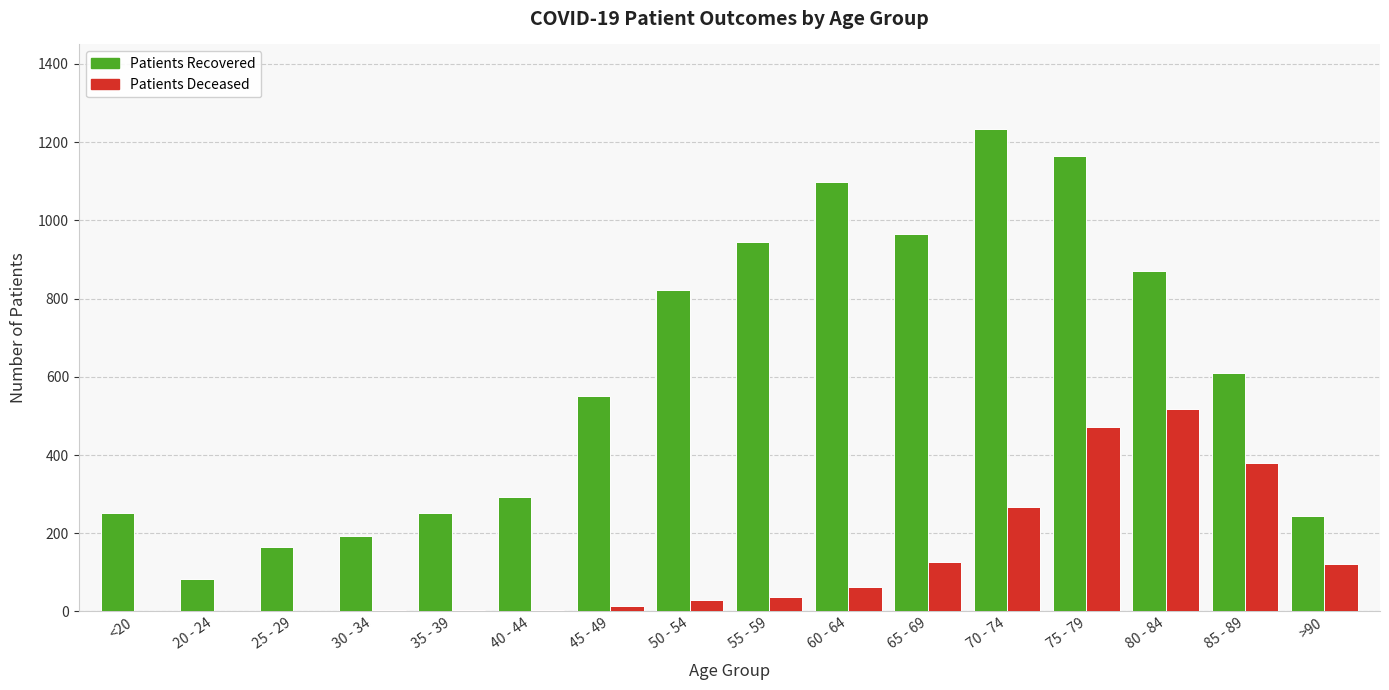

At which category is the sum across all series the highest?

75 - 79